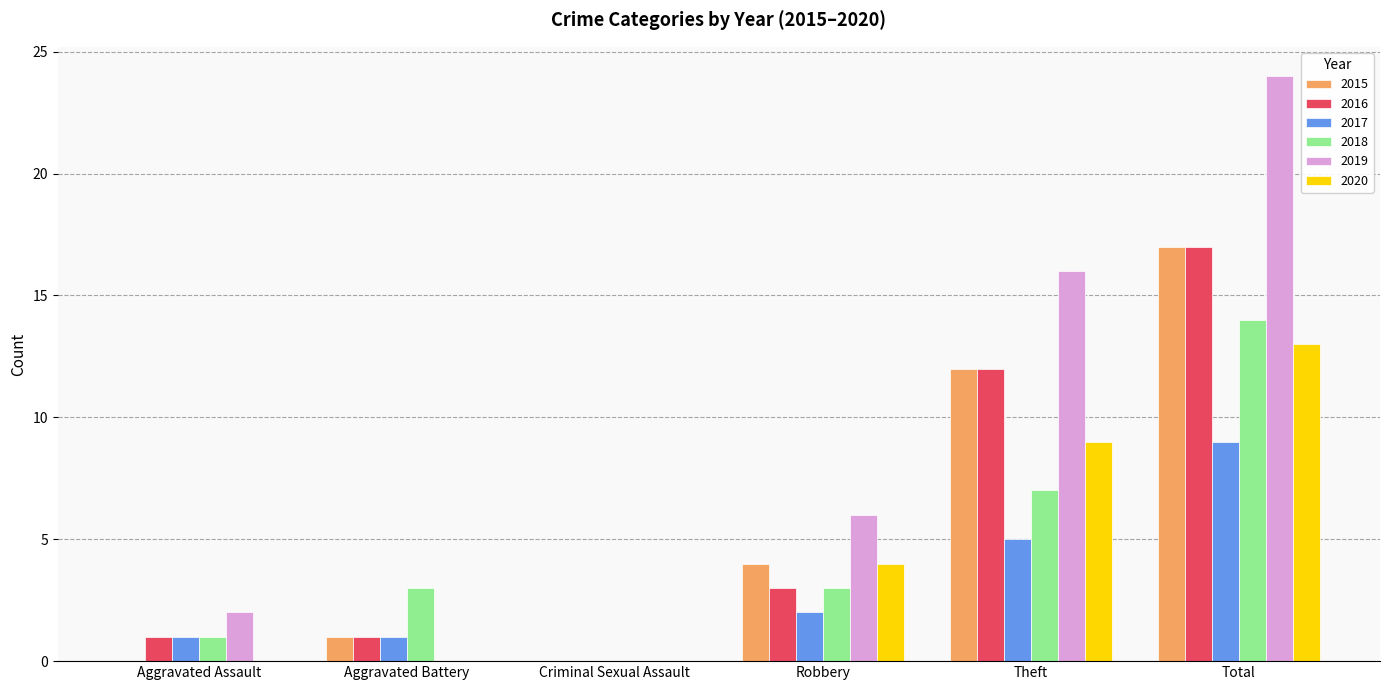

What is the sum of all 2015 values?

34